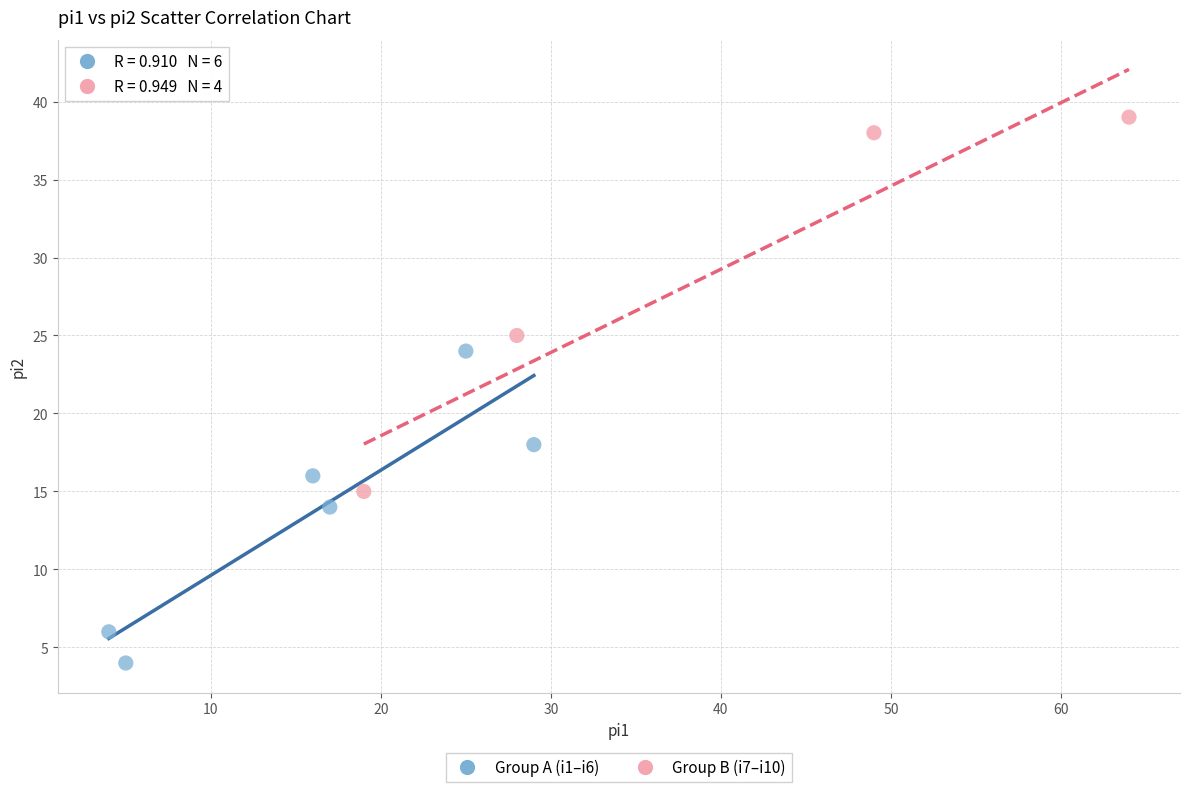

Which series contains the highest Y value?

Group B (i7–i10)